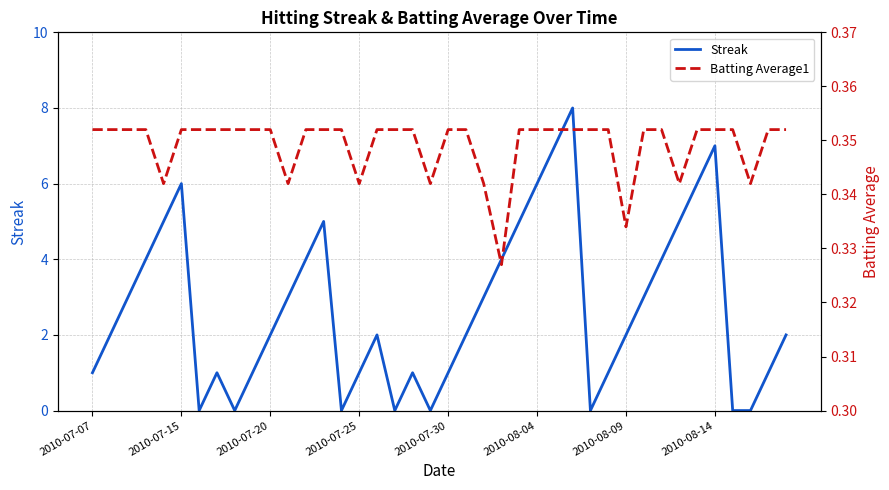

What is the total value across all series at 13?

5.4